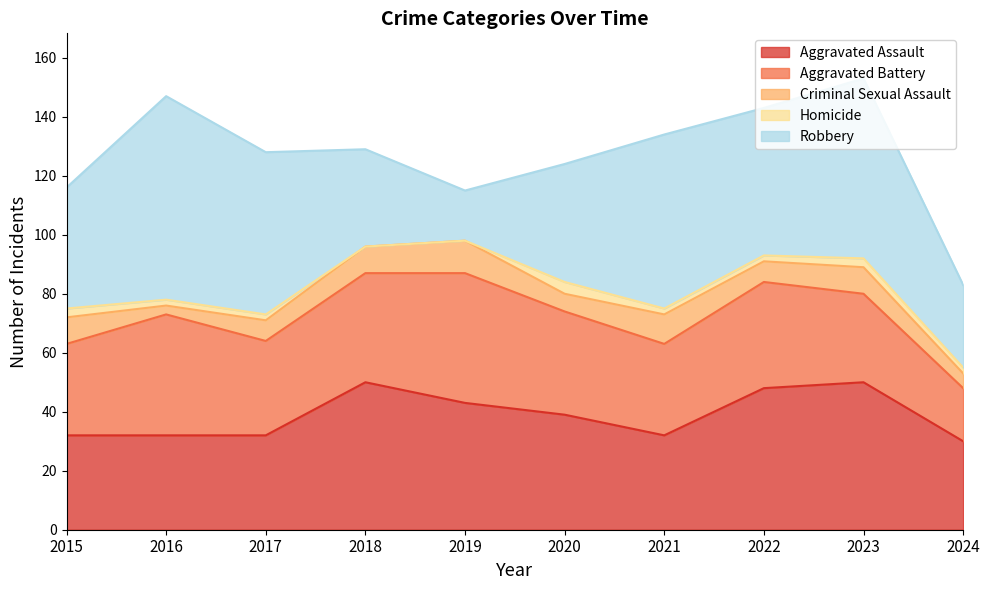

What is the difference between the maximum and minimum values in the Robbery series?

52